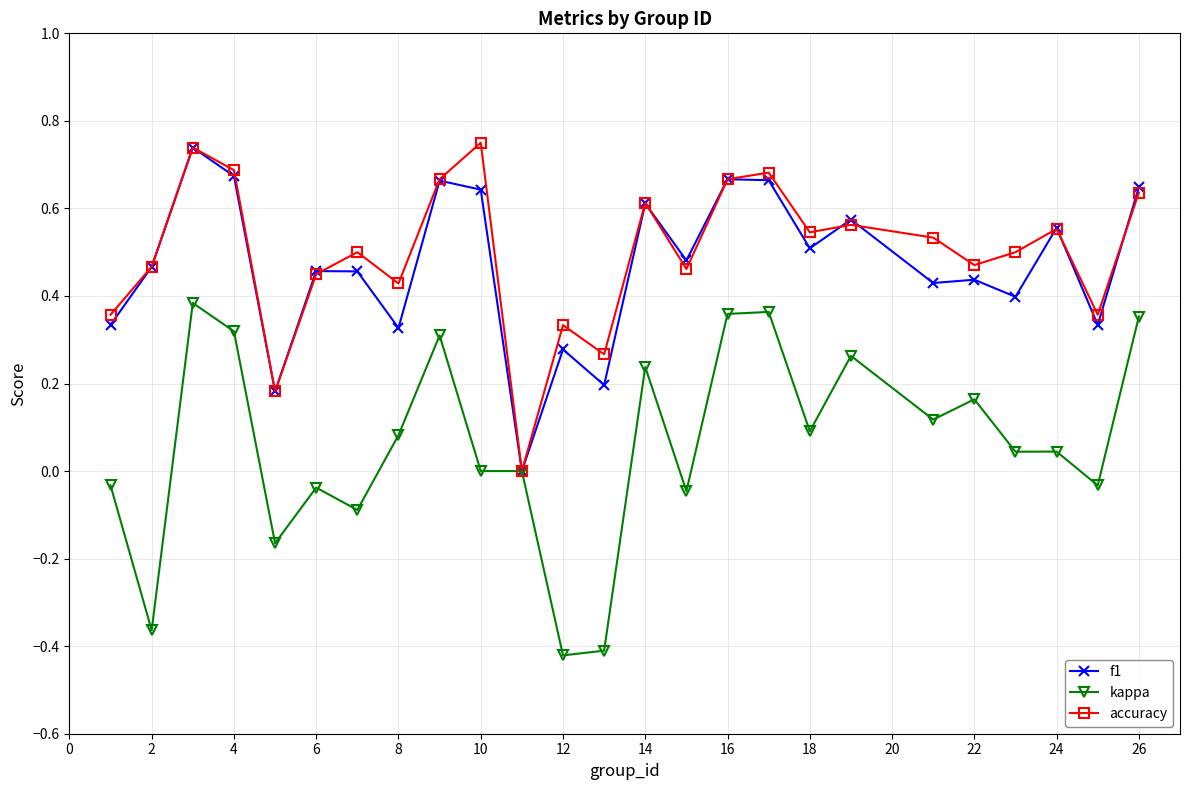

True or false: accuracy has more than 1 interior local peaks.

True